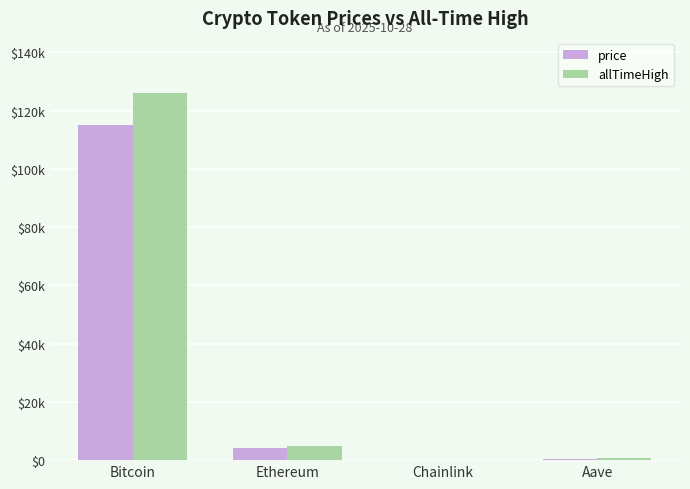

Which series has the largest range (max minus min)?

allTimeHigh